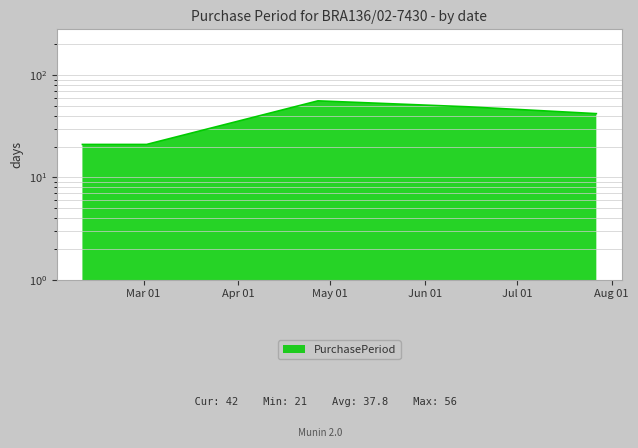

What position from the right is 2016-02-10?

5